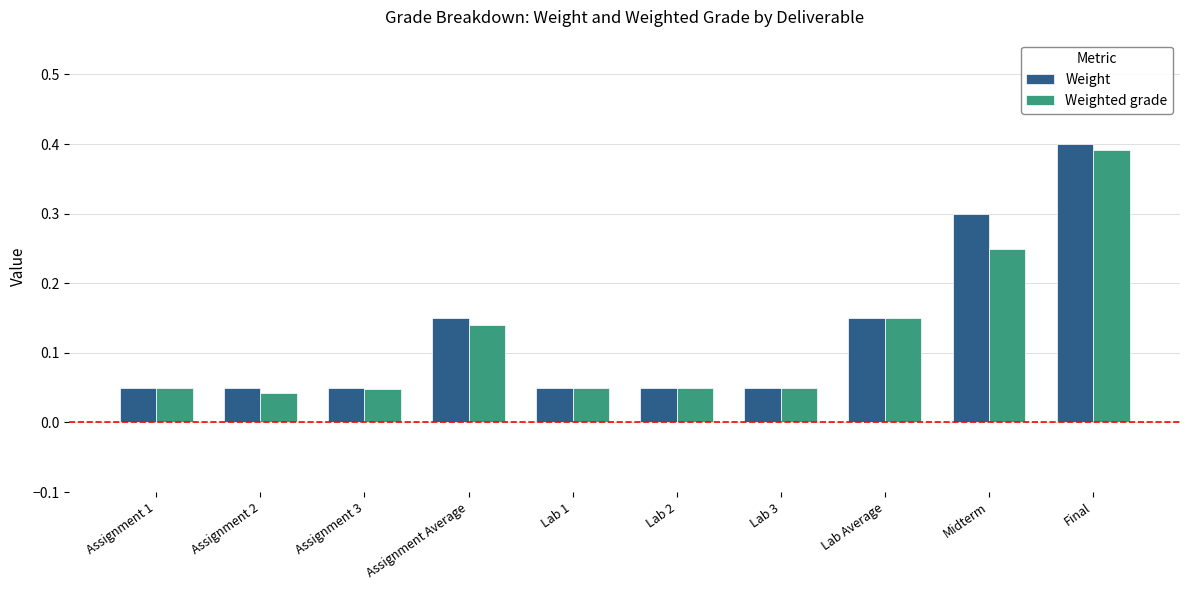

What is the label of the 4th bar from the right?

Lab 3